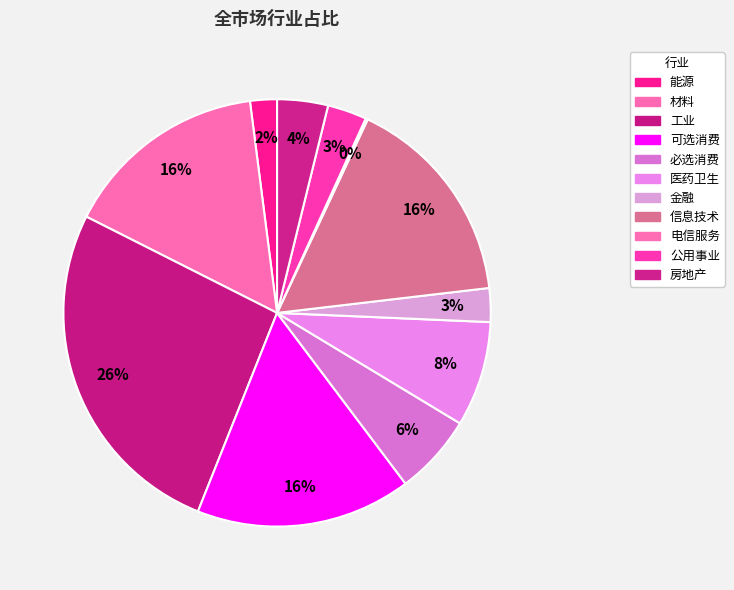

To the nearest percent, what is the average slice percentage?

9%